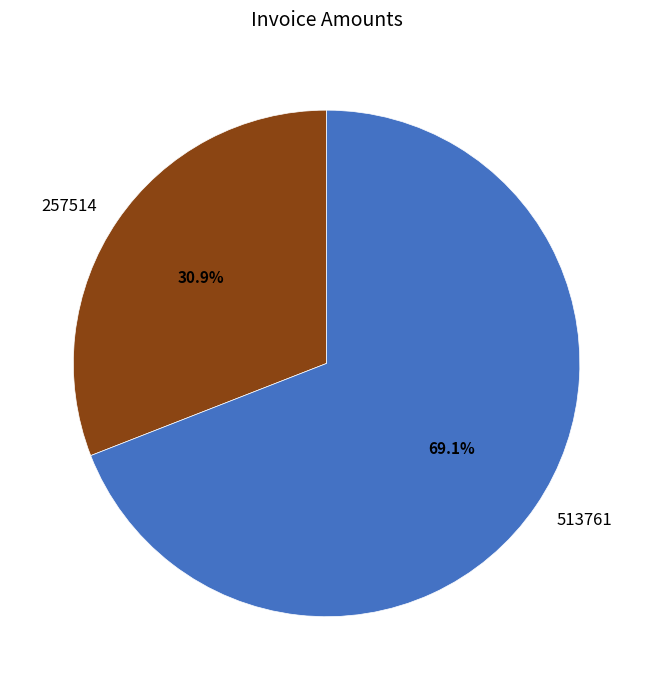

What is the smallest slice in the pie chart?

257514